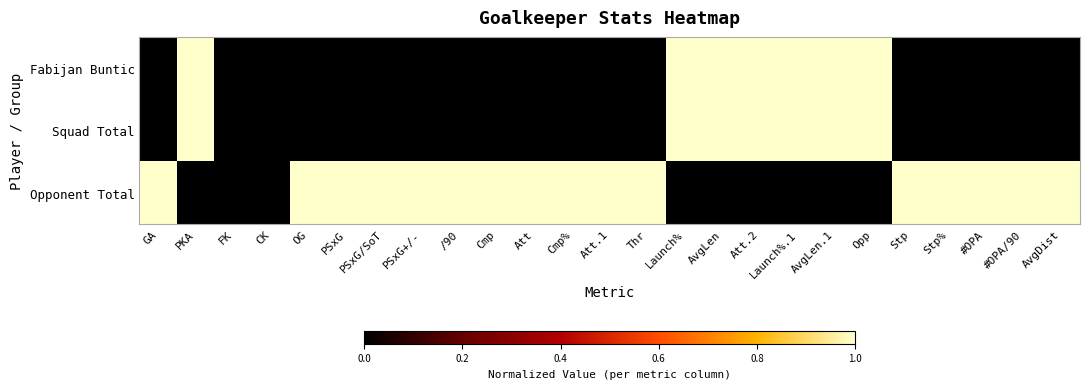

Rank the series at Opp from highest to lowest value.

Fabijan Buntic, Squad Total, Opponent Total